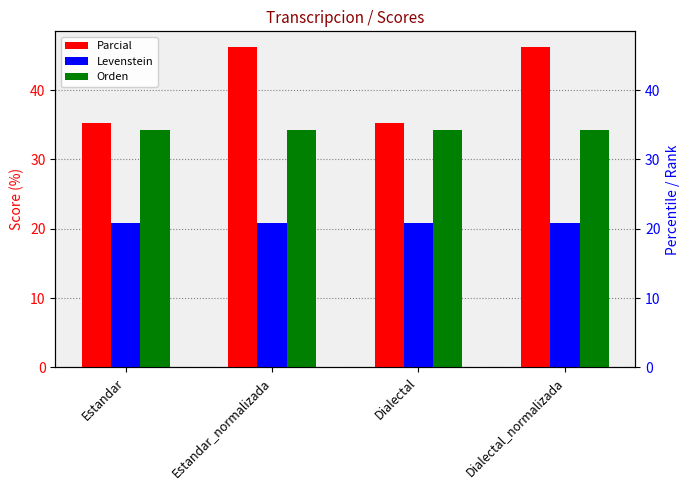

What is the label of the 3rd bar from the left?

Dialectal